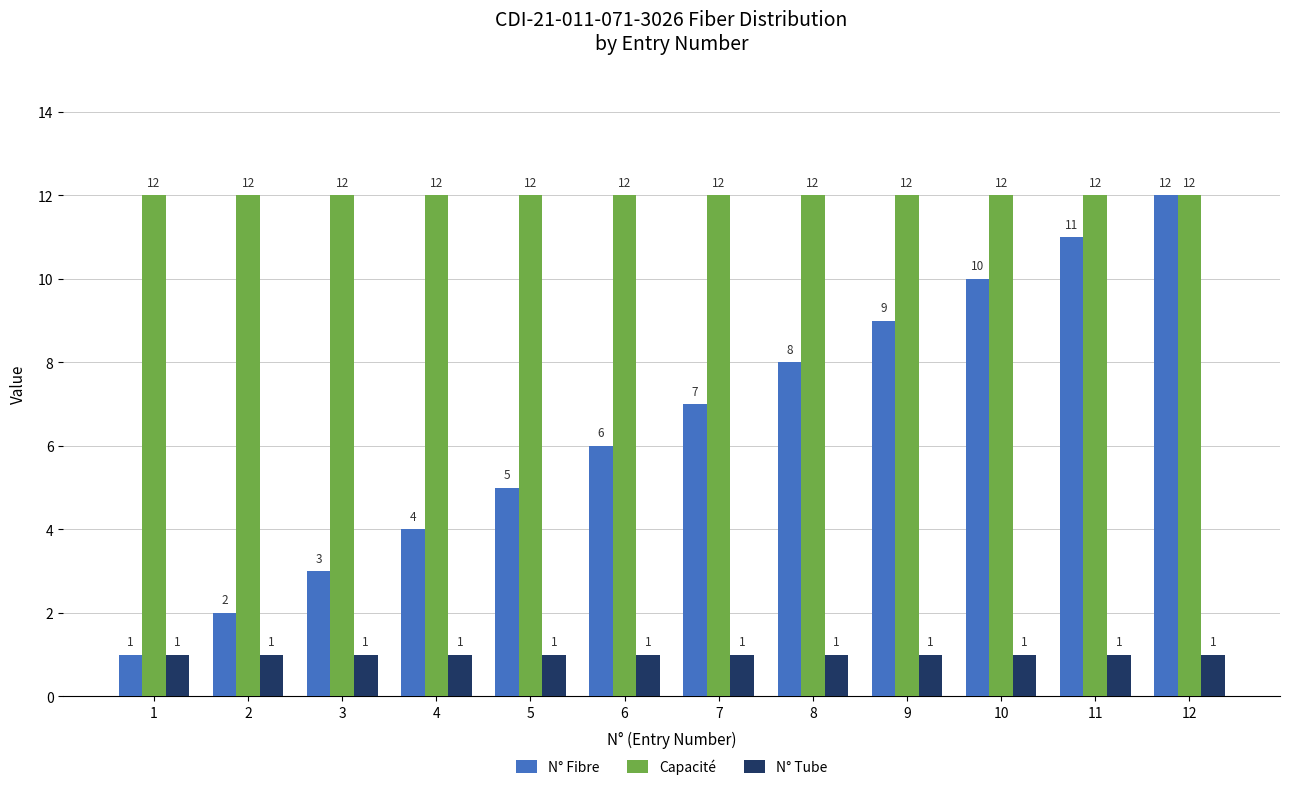

Is the value of N° Tube at 4 greater than the value of Capacité at 11?

No